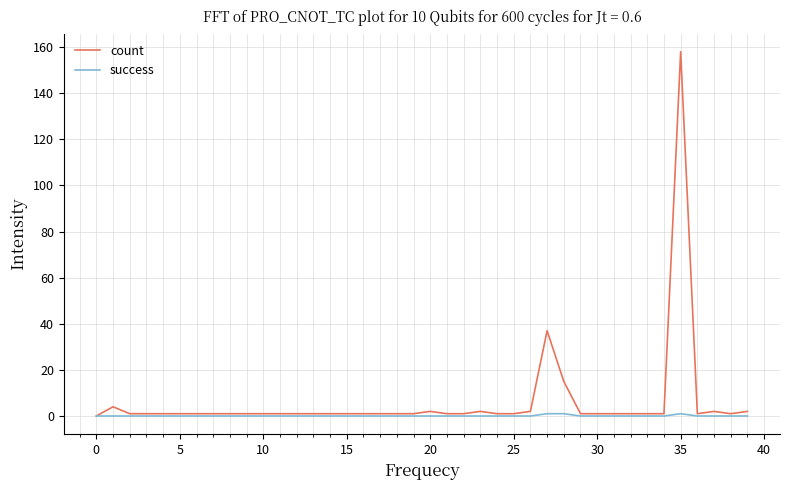

Which series has the largest total across all categories?

count